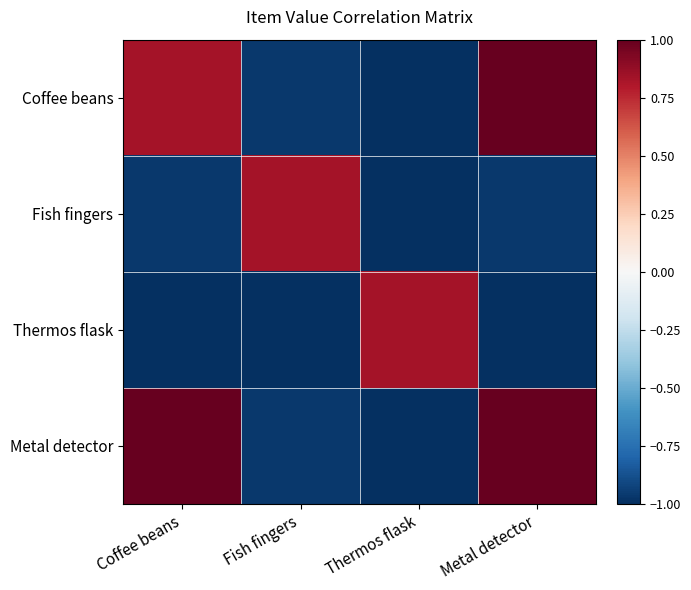

Reading left to right, extract all data points from this chart.

Coffee beans: Coffee beans=0.8	Fish fingers=-1.0	Thermos flask=-1.0	Metal detector=1.0
Fish fingers: Coffee beans=-1.0	Fish fingers=0.8	Thermos flask=-1.0	Metal detector=-1.0
Thermos flask: Coffee beans=-1.0	Fish fingers=-1.0	Thermos flask=0.8	Metal detector=-1.0
Metal detector: Coffee beans=1.0	Fish fingers=-1.0	Thermos flask=-1.0	Metal detector=1.0